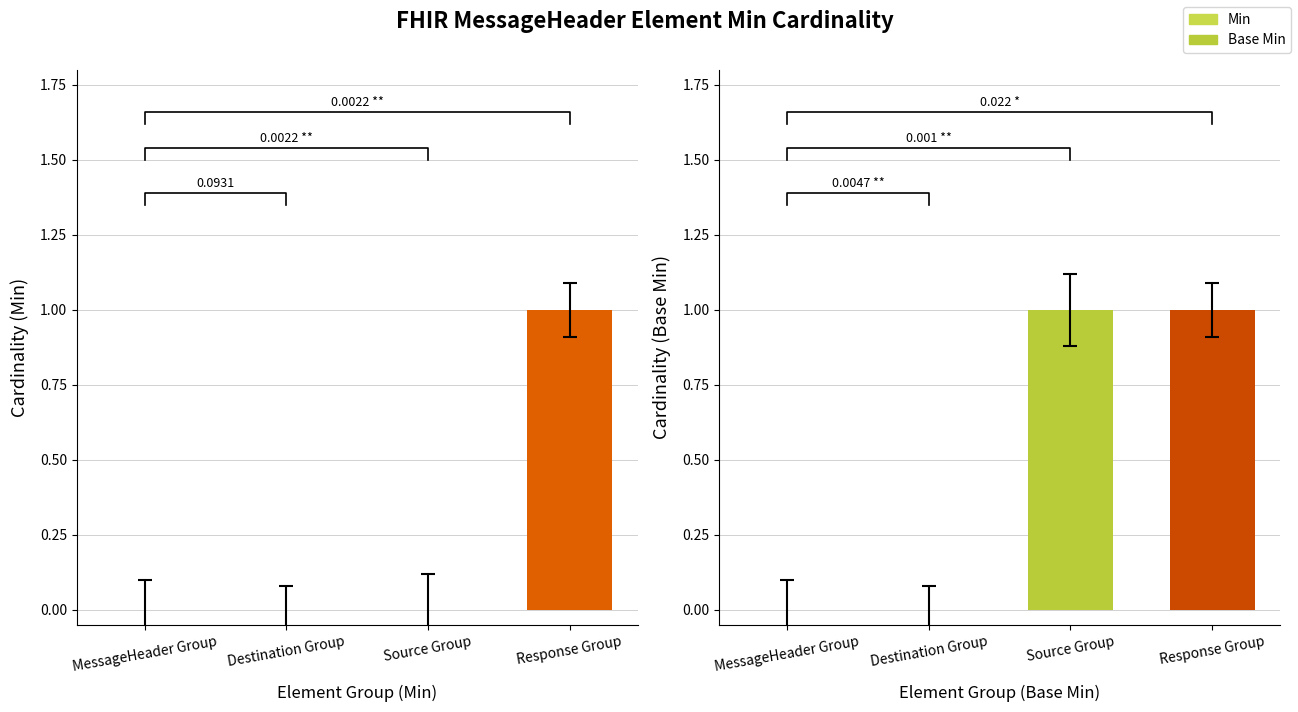

Which category has the lowest value across all series?

MessageHeader Group